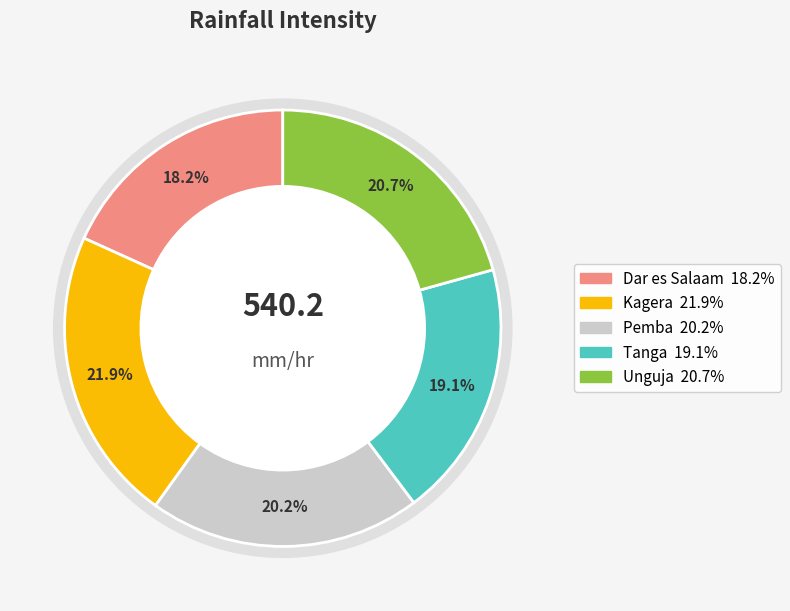

Count the number of slices in the pie.

5